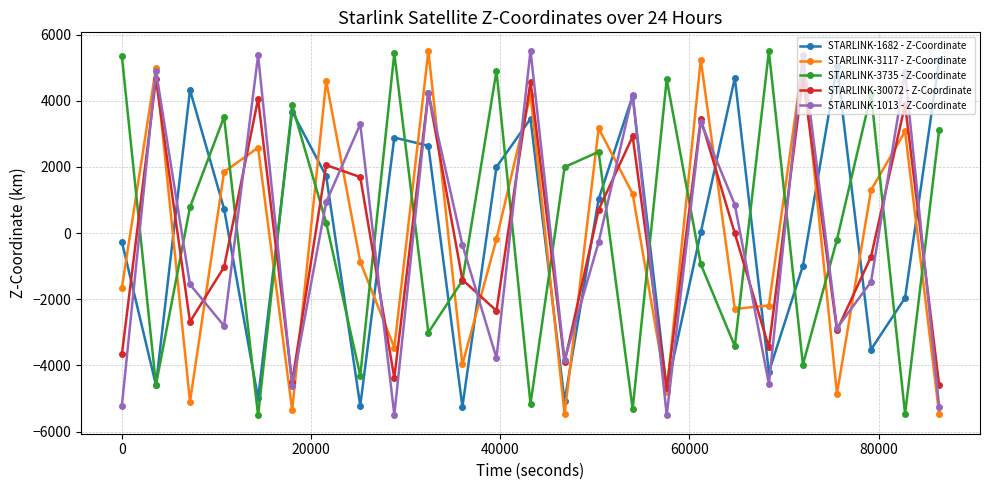

True or false: STARLINK-1682 - Z-Coordinate and STARLINK-3735 - Z-Coordinate cross at least once.

True